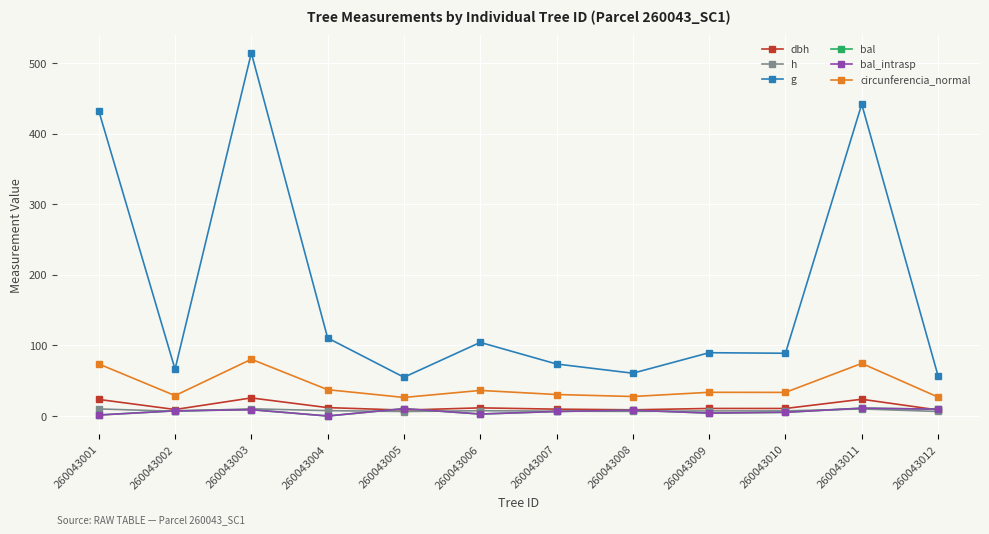

At which category does circunferencia_normal reach its first local valley?

260043002